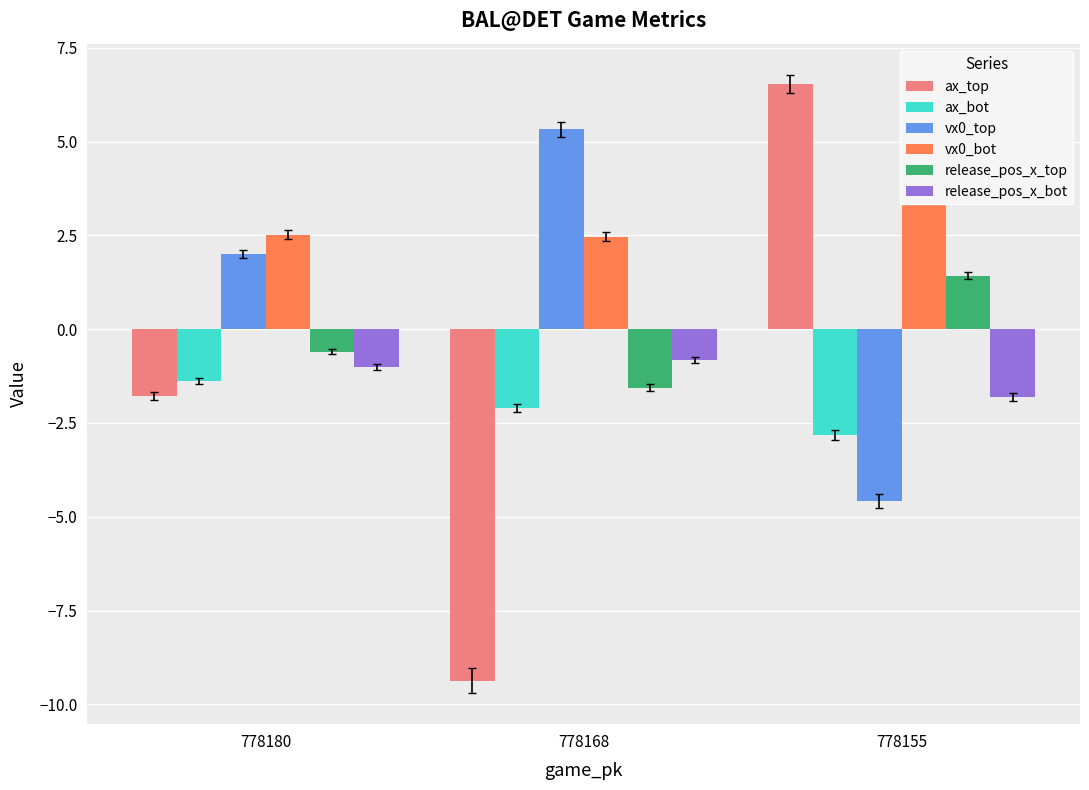

What is the highest value of the vx0_top series?

5.3